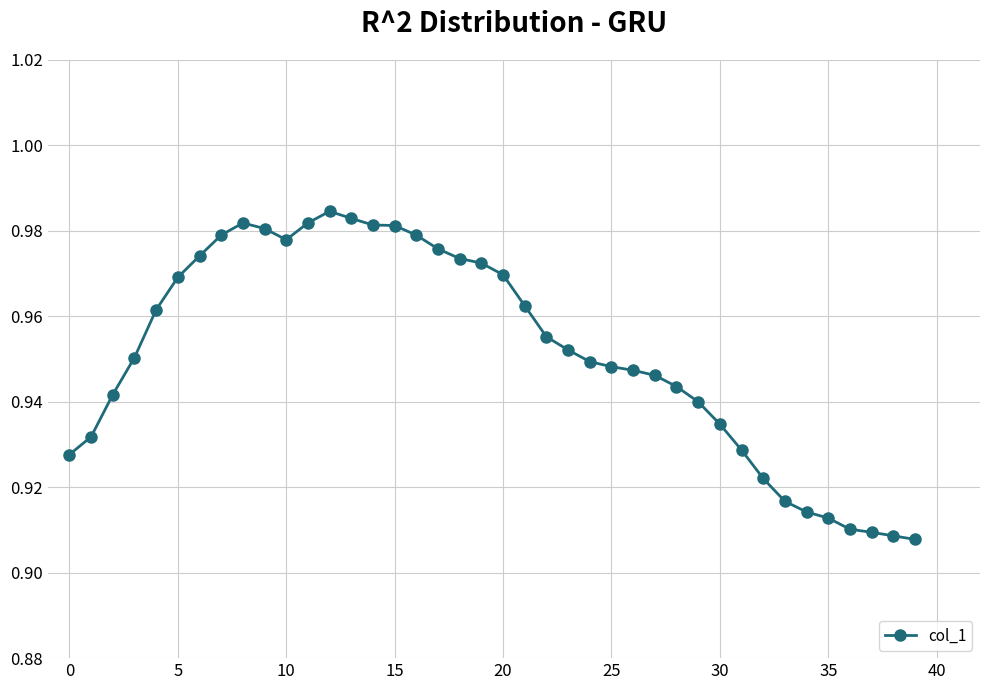

Does the chart display data point markers on the line(s)?

Yes